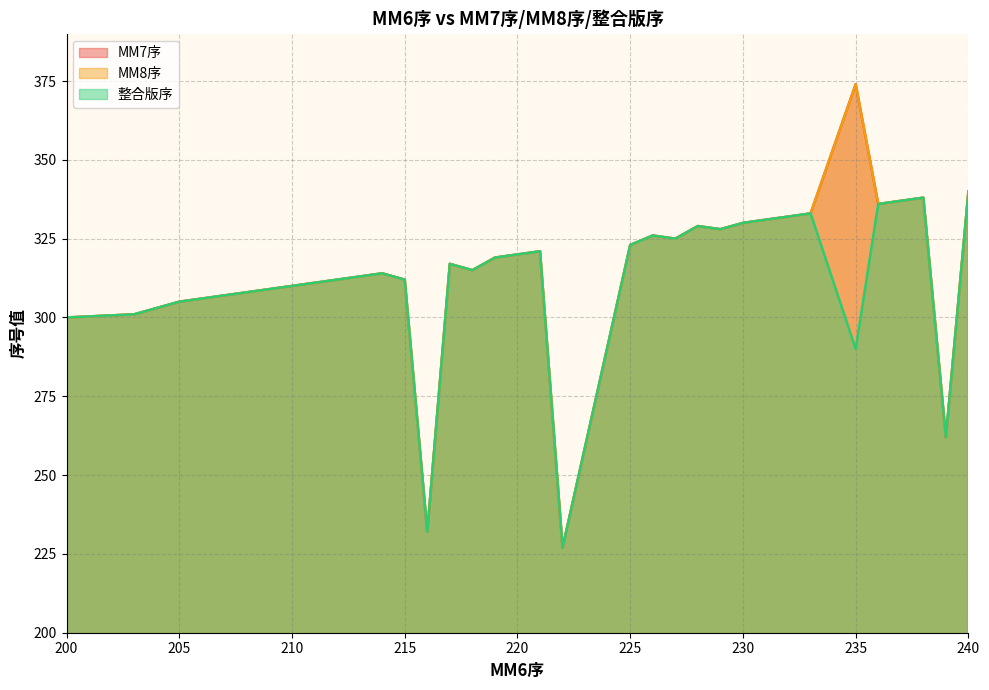

Which series has the widest spread of values?

MM7序